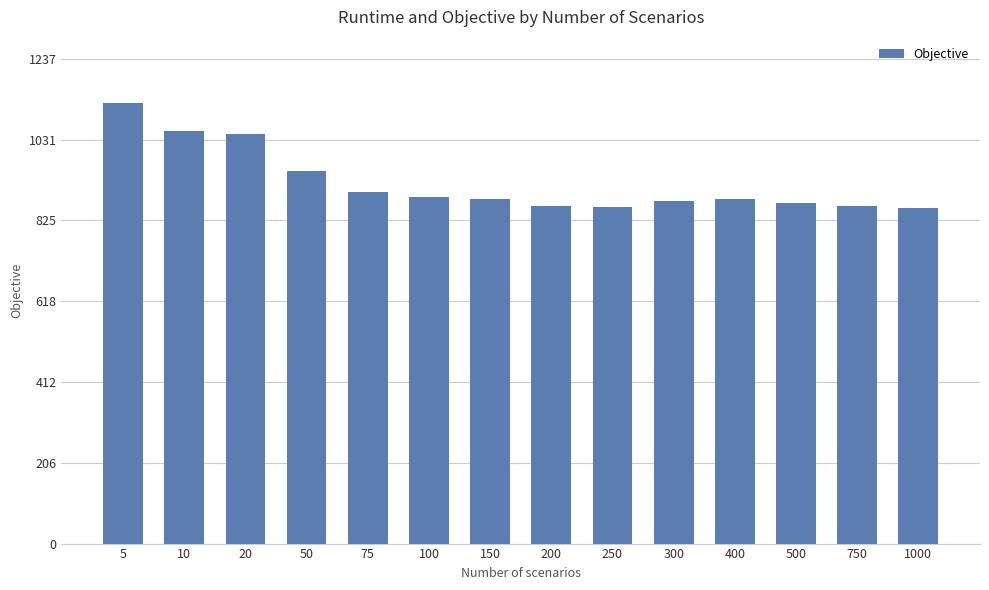

The chart shows a value of 1125.1 at 5. True or false?

True